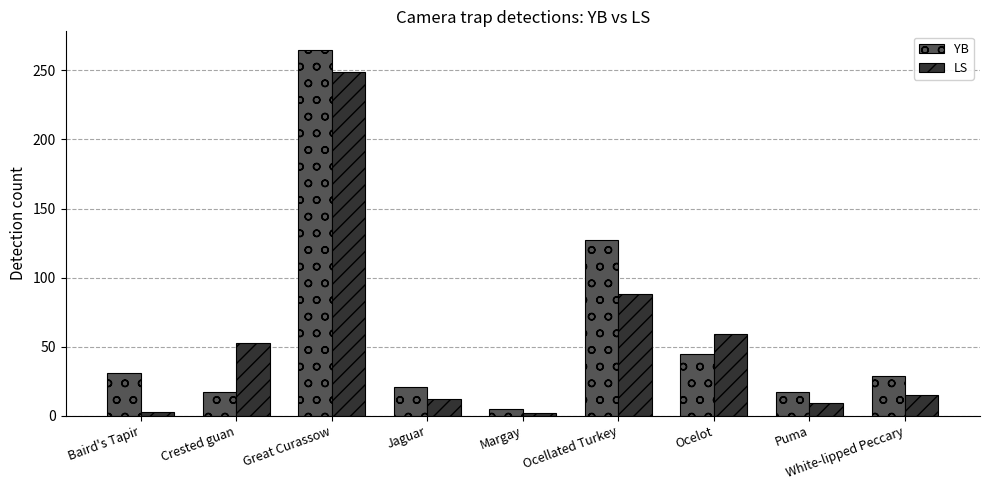

What is the highest value of the LS series?

249